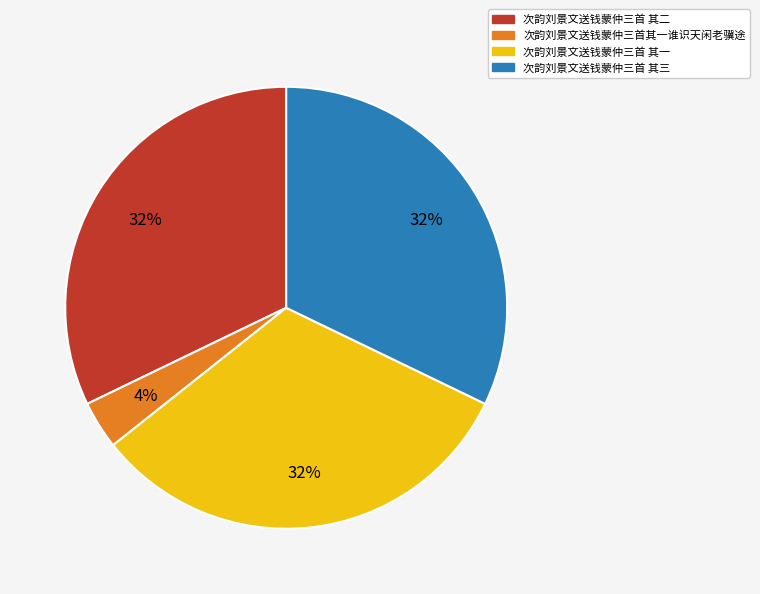

True or false: 次韵刘景文送钱蒙仲三首 其三 accounts for 32% of the total.

True